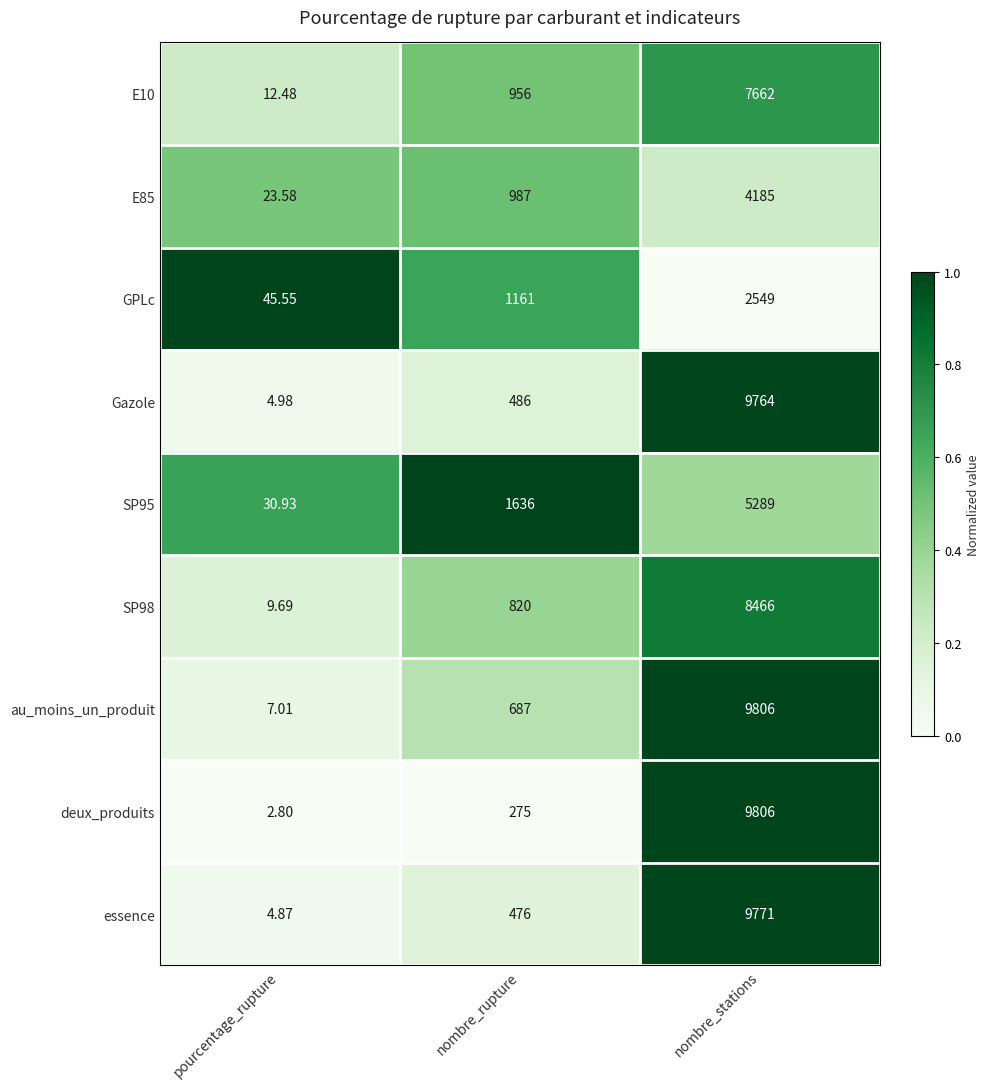

List the labels in order of GPLc value, smallest first.

pourcentage_rupture, nombre_rupture, nombre_stations